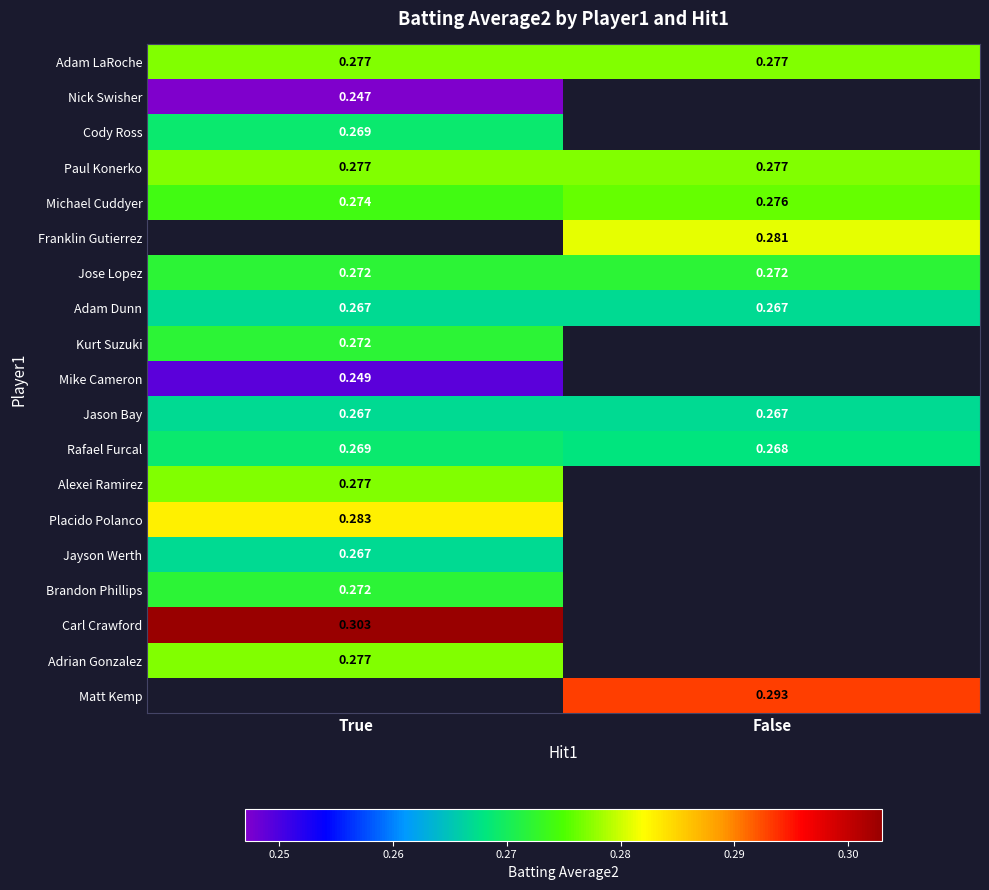

Is the value of Franklin Gutierrez at False greater than the value of Jason Bay at True?

Yes